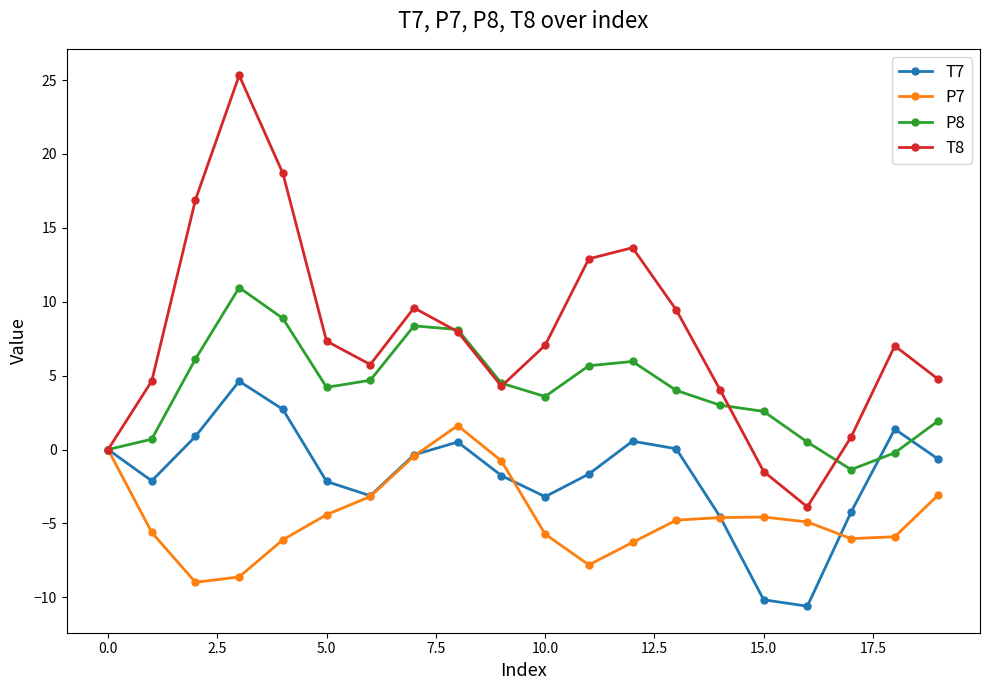

What is the value of the T7 point at the 10th from the left?

-1.8